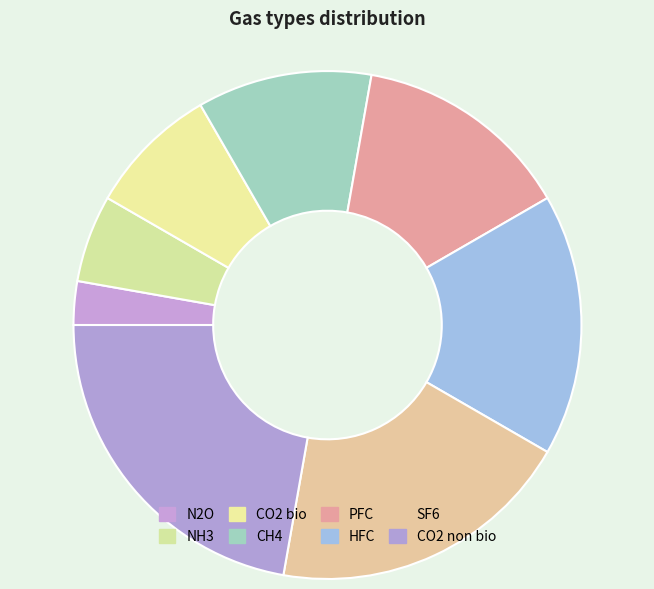

Is it true that CO2 non bio is 16% of the pie?

False